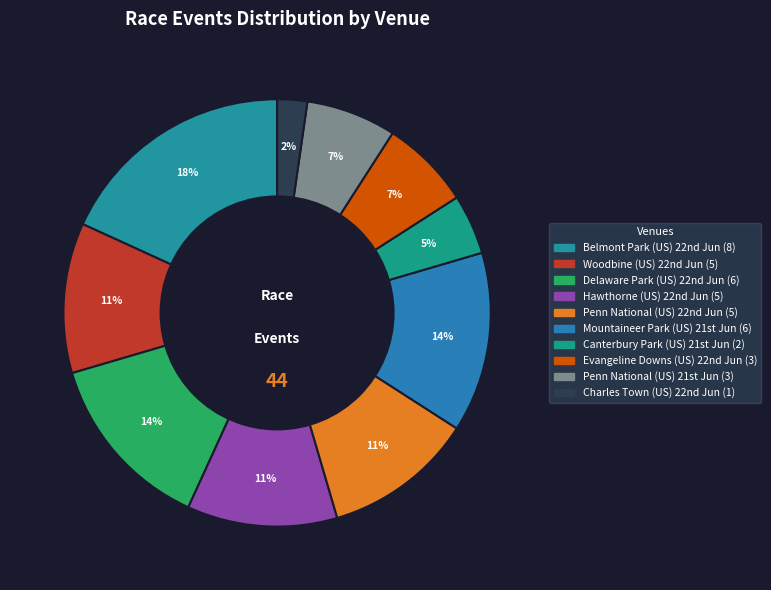

How many slices are in this pie chart?

10